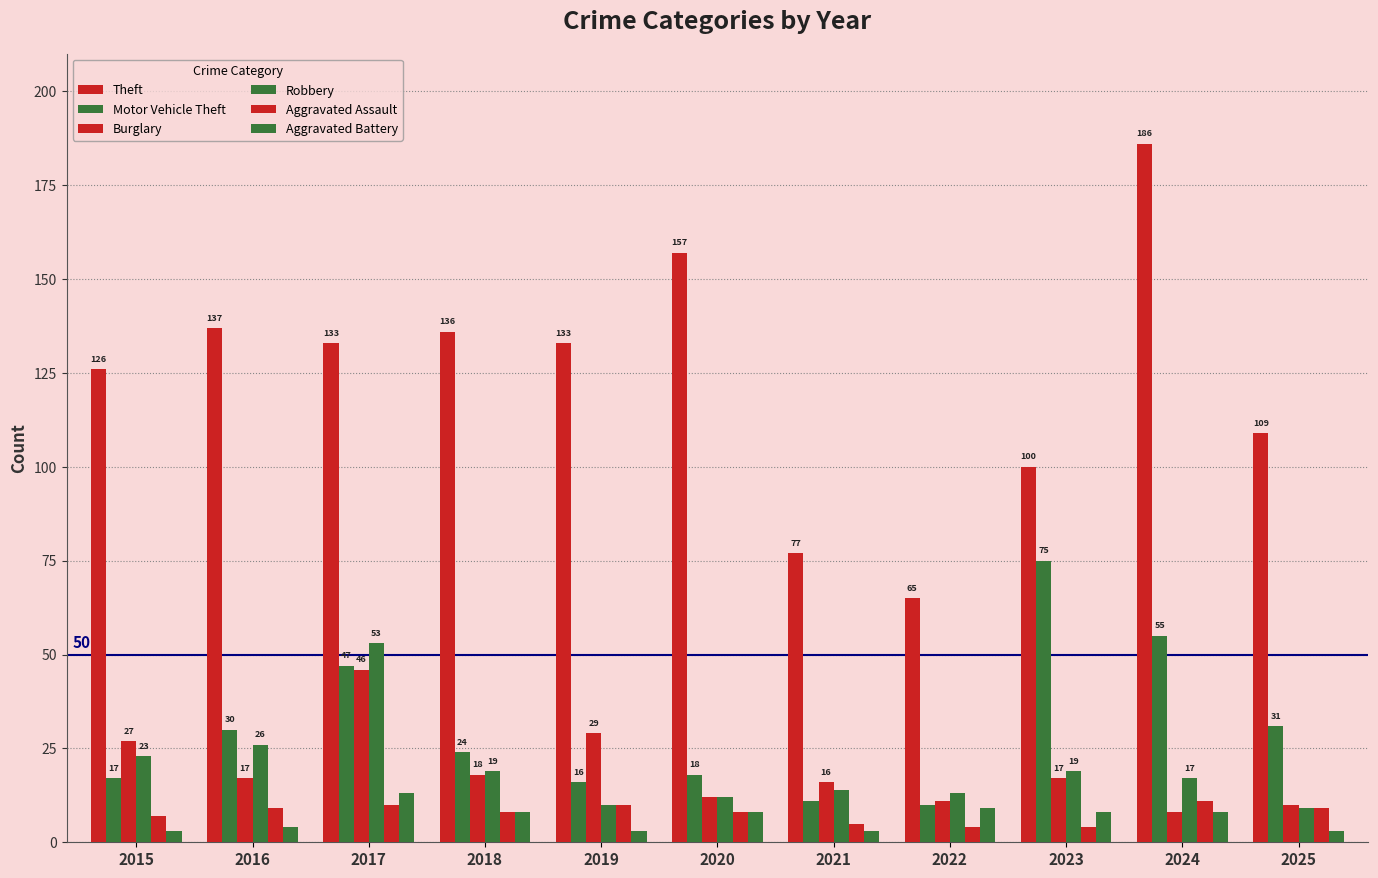

Which category has the highest value in the Aggravated Assault series?

2024